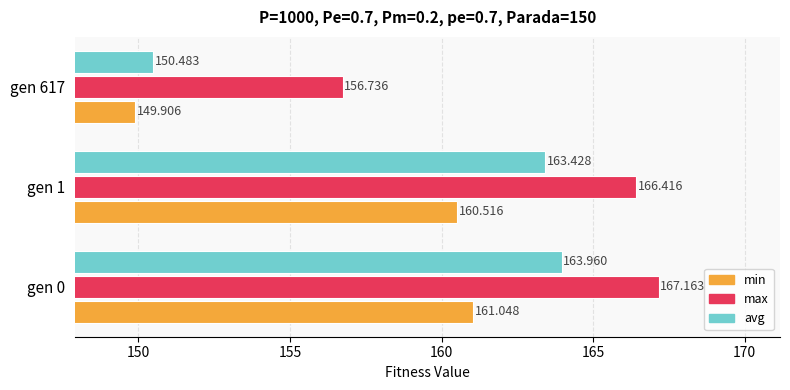

At which label is max closest to 161?

gen 617